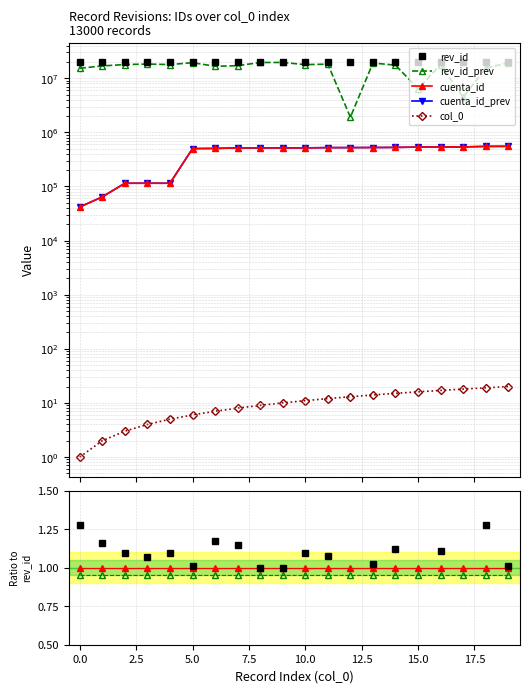

What is the value of the col_0 point at the 4th from the left?

4